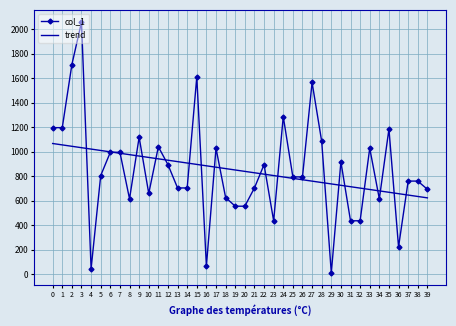

What is the spread (max minus min) of values at 25?

11.7